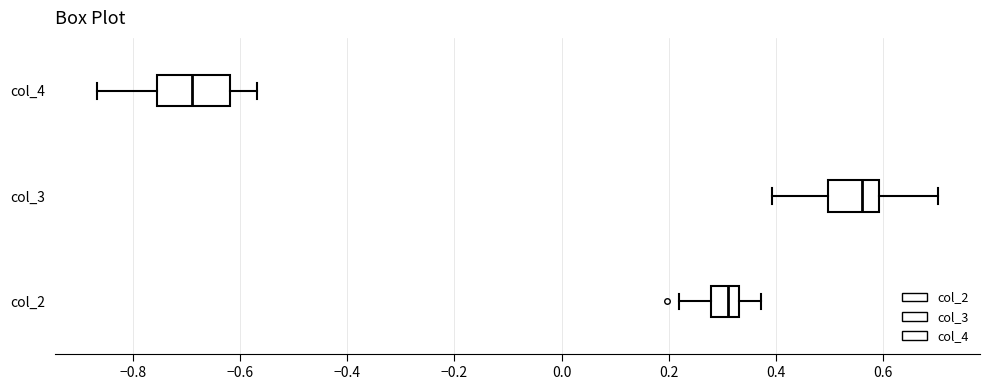

Reading bottom to top, transcribe this box plot: for each box, give where its median line is, the range the box spans, and where its two whiskers end, as read against the x-axis. The values are not printed on the chart, so give them approximately, as read against the axis.

col_2: median 0.32, box 0.28 to 0.34, whiskers 0.22 to 0.38
col_3: median 0.56, box 0.50 to 0.60, whiskers 0.40 to 0.70
col_4: median -0.68, box -0.76 to -0.62, whiskers -0.86 to -0.56